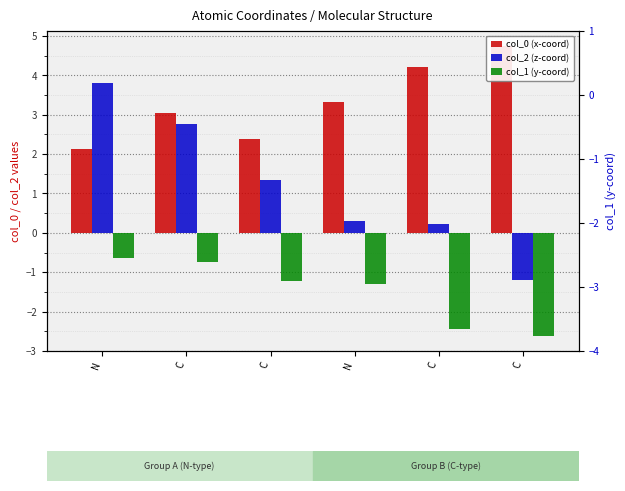

What is the sum of the col_0 (x-coord) values at C and N?

8.1